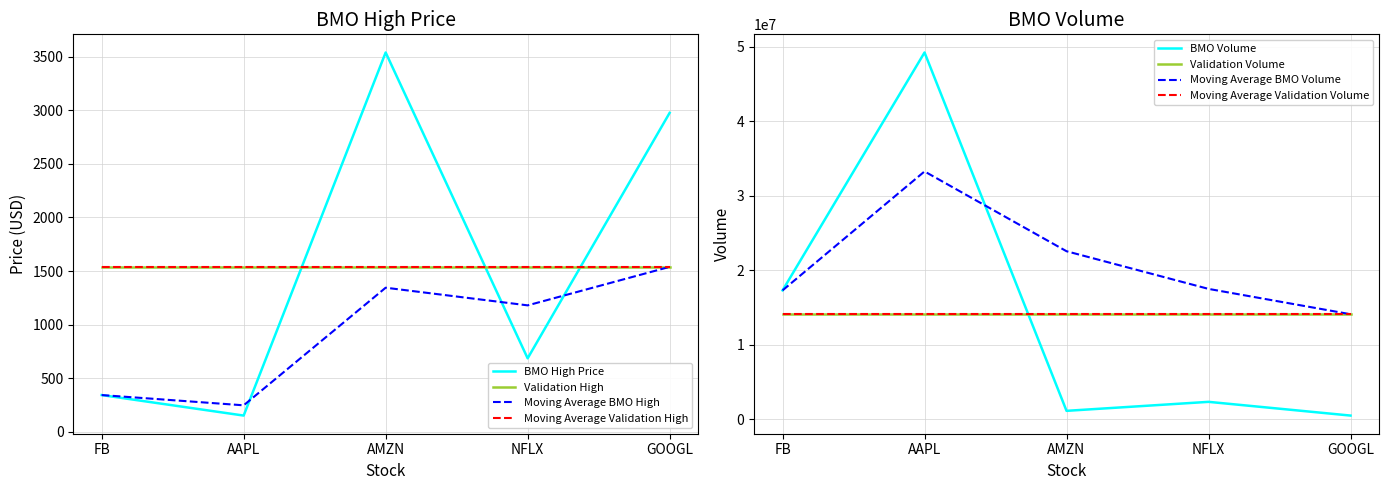

Reading left to right, what are all the values shown in this chart?

bmo_high_1: FB=341.9	AAPL=150.4	AMZN=3540.7	NFLX=685.0	GOOGL=2977.0
bmo_vol_1: FB=17296018.0	AAPL=49230236.0	AMZN=1127895.0	NFLX=2335140.0	GOOGL=493328.0